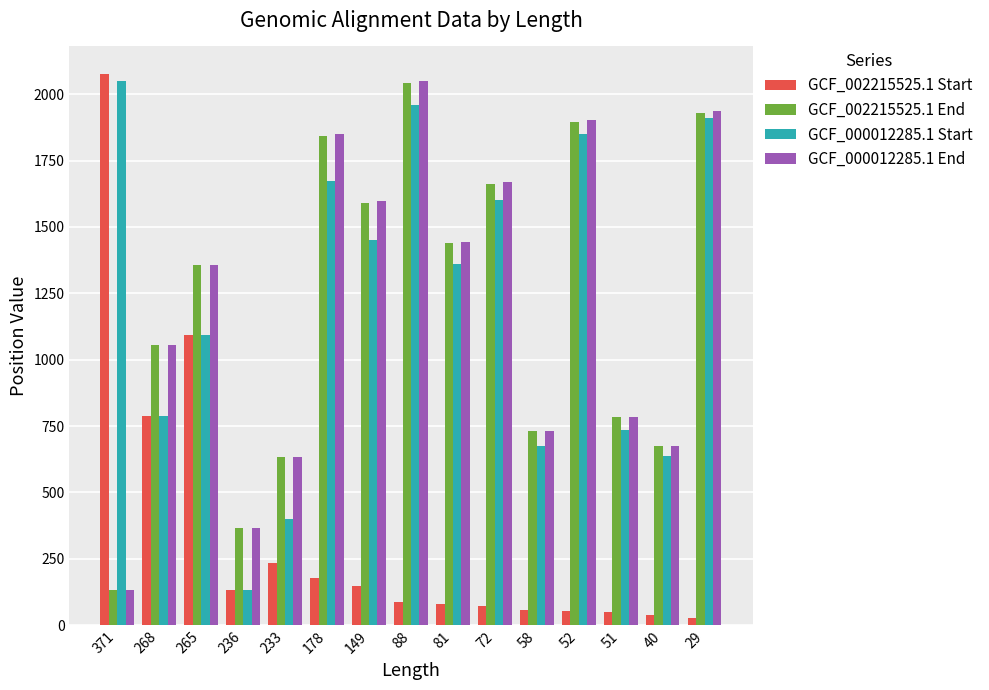

Between 371 and 72, which series saw the biggest shift?

GCF_002215525.1 Start